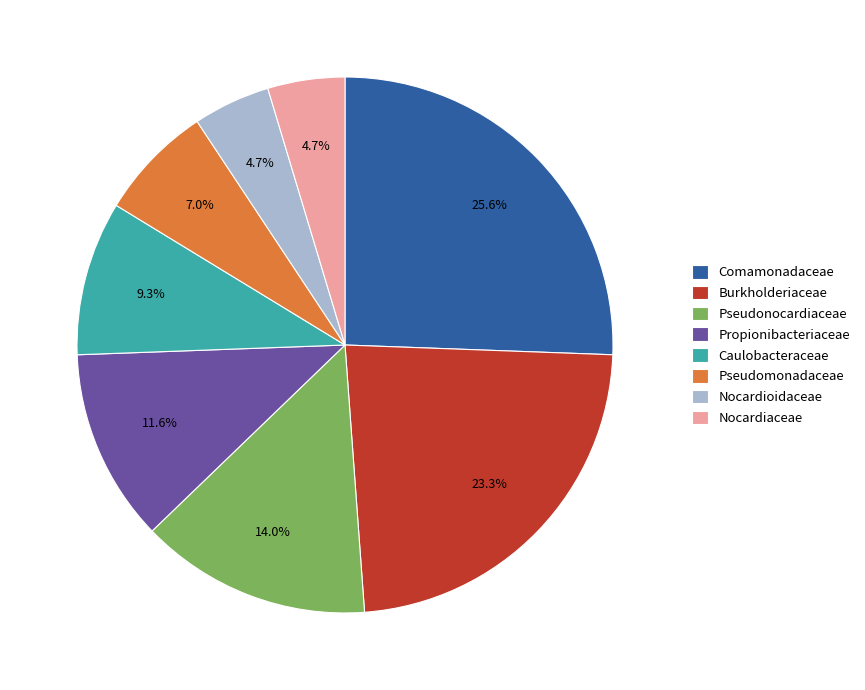

True or false: Nocardiaceae accounts for 5% of the total.

True